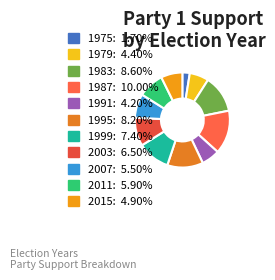

To the nearest percent, what is the average slice percentage?

9%